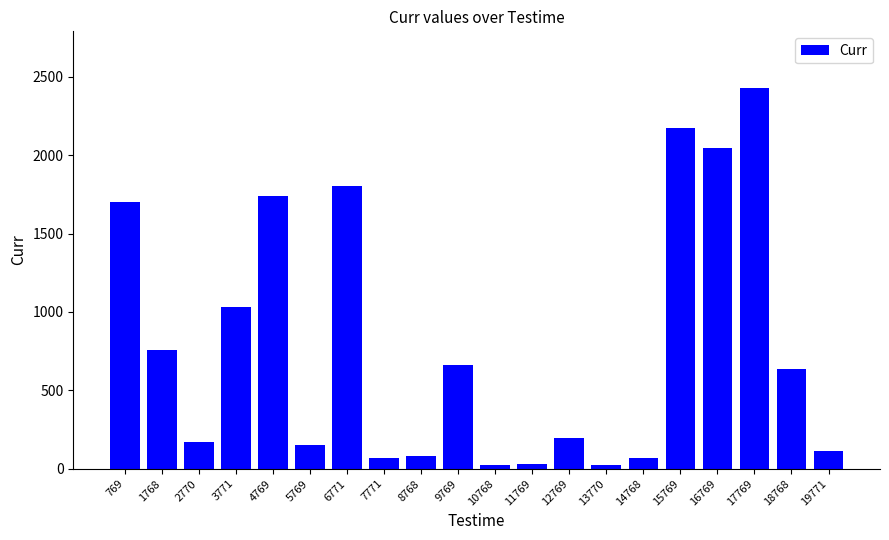

The chart shows a value of 69 at 14768. True or false?

True